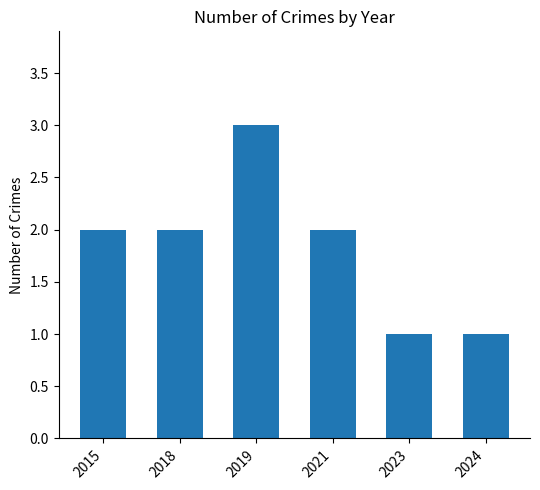

Between 2015 and 2024, which is larger?

2015